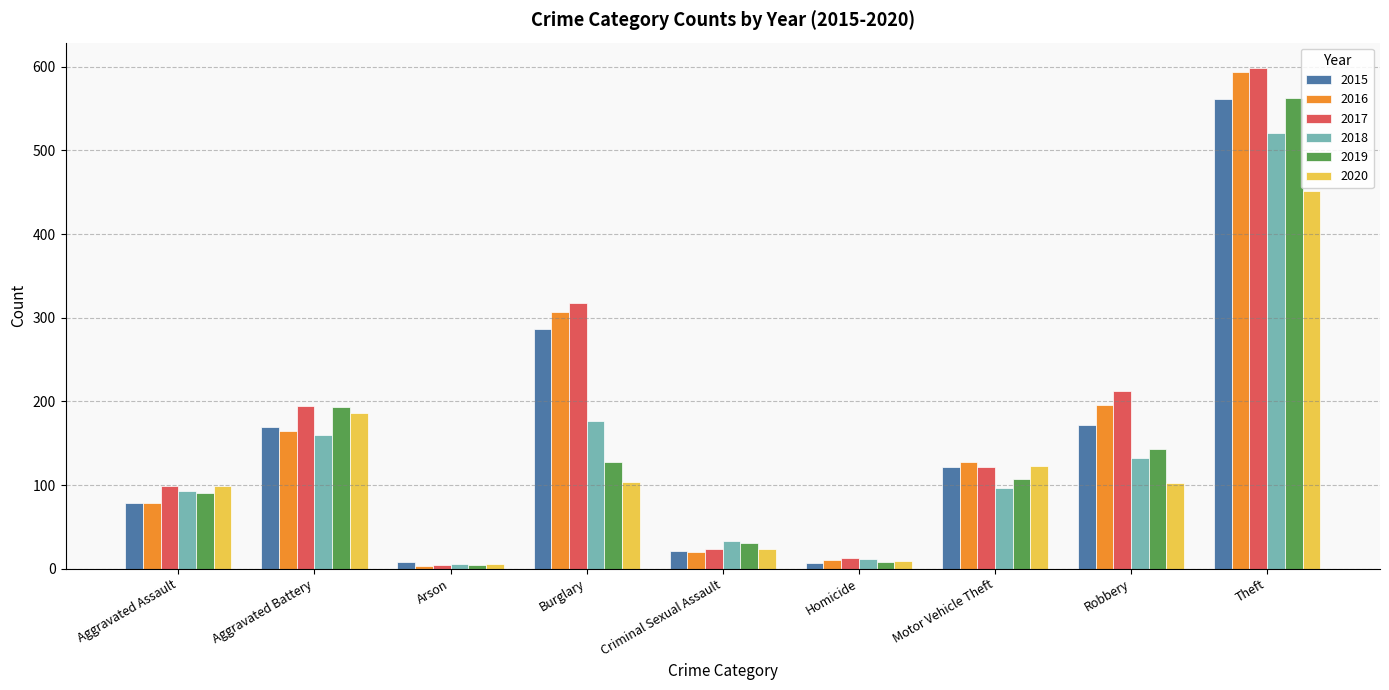

Which series has the largest total across all categories?

2017